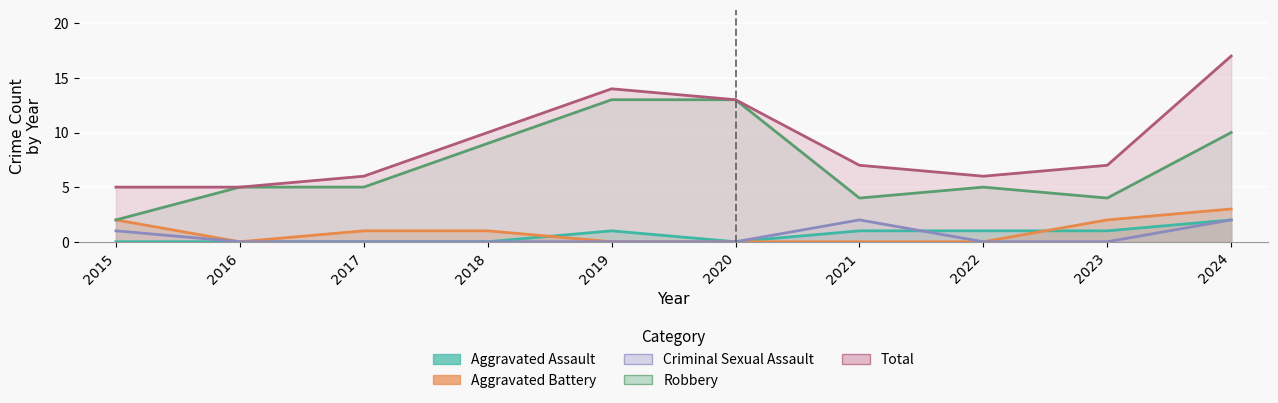

Which series has the largest total across all categories?

Total